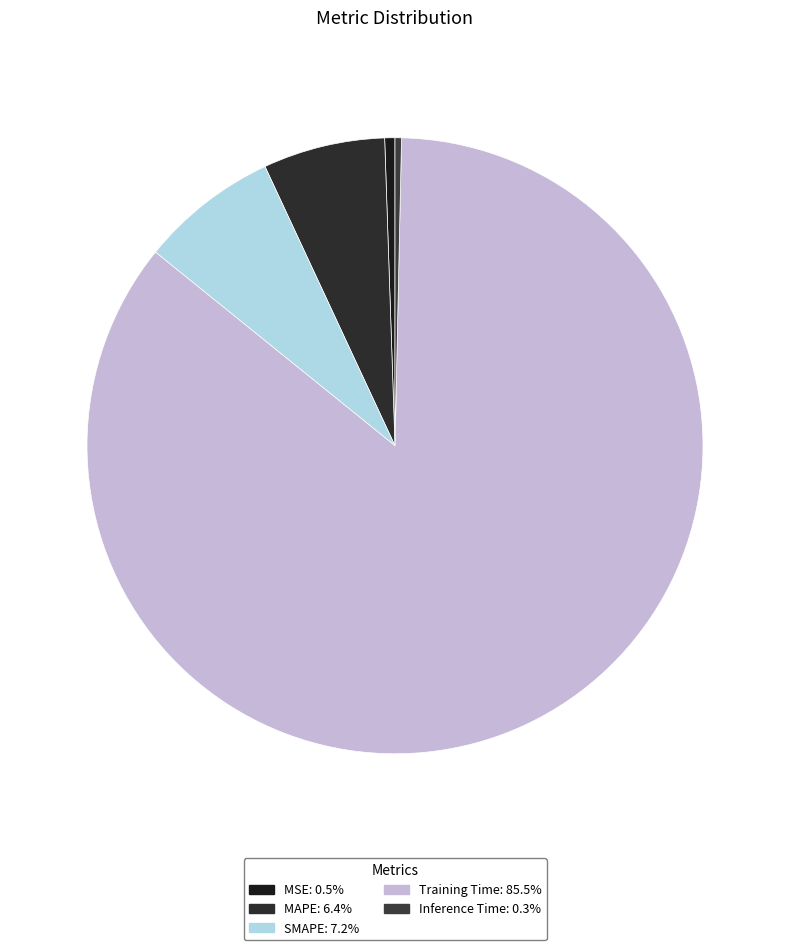

To the nearest percent, what is the combined percentage of SMAPE and MAPE?

14%